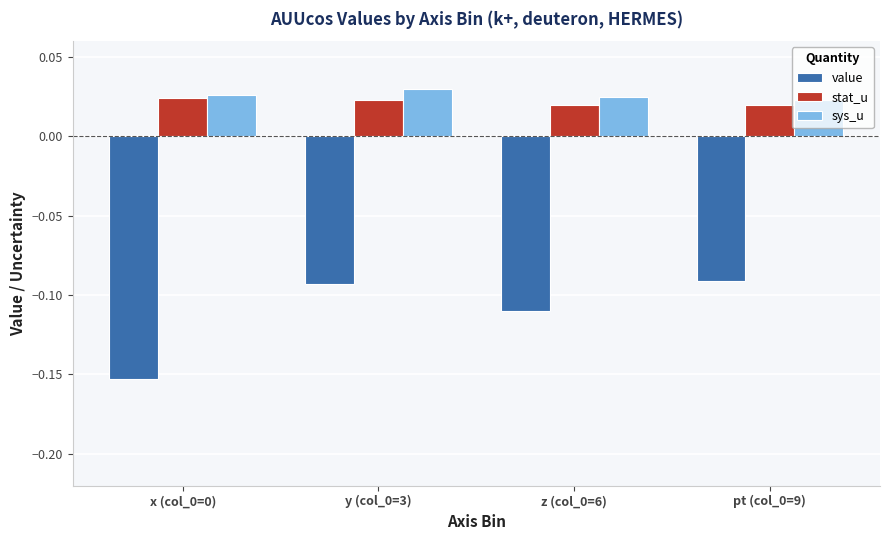

How many categories are shown in the chart?

4